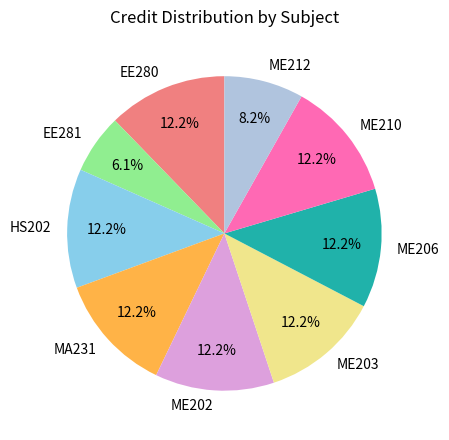

To the nearest percent, what is the average slice percentage?

11%